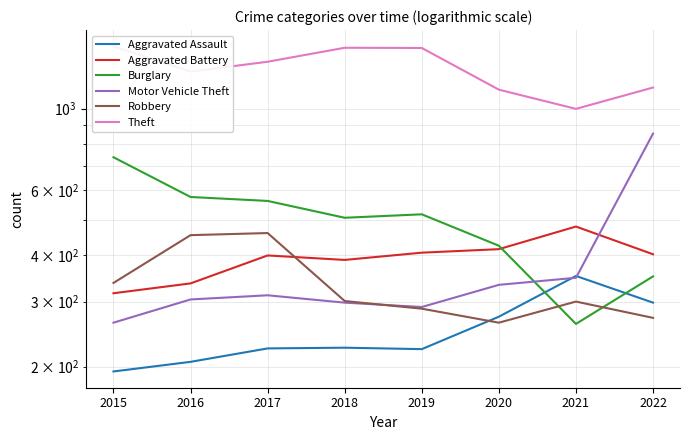

What is the lowest value of the Theft series?

998